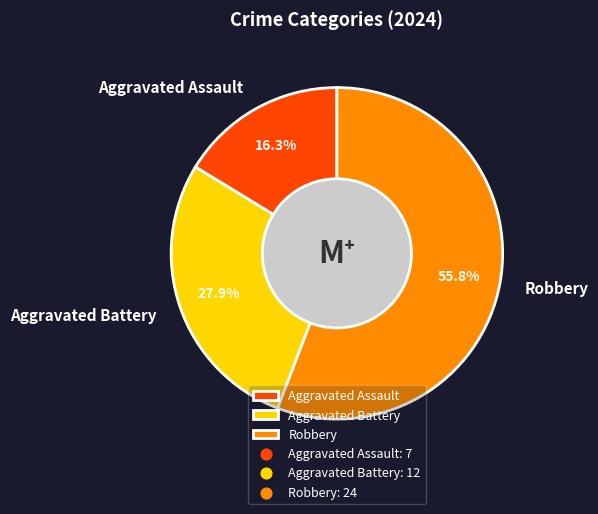

To the nearest percent, what is the combined percentage of Robbery and Aggravated Assault?

72%